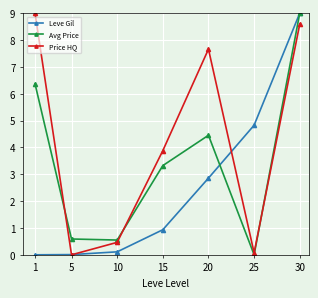

At which category is the sum across all series the highest?

30